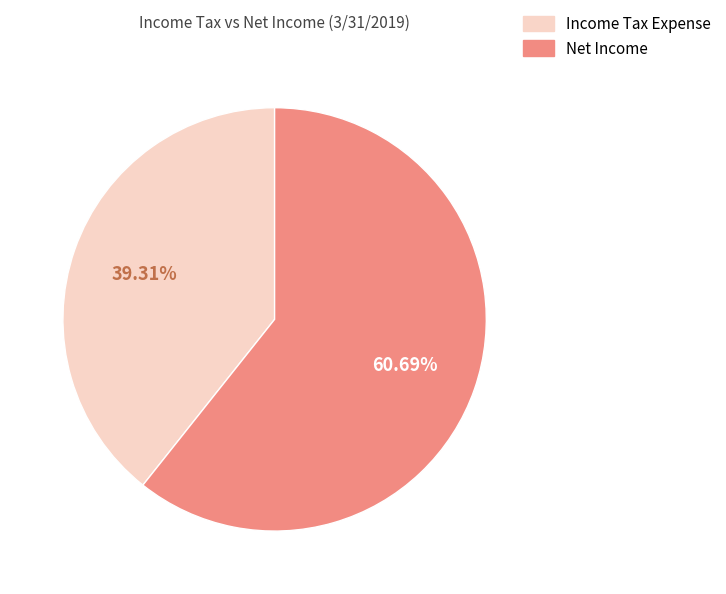

Do Income Tax Expense and Net Income together represent more than half of the pie?

Yes